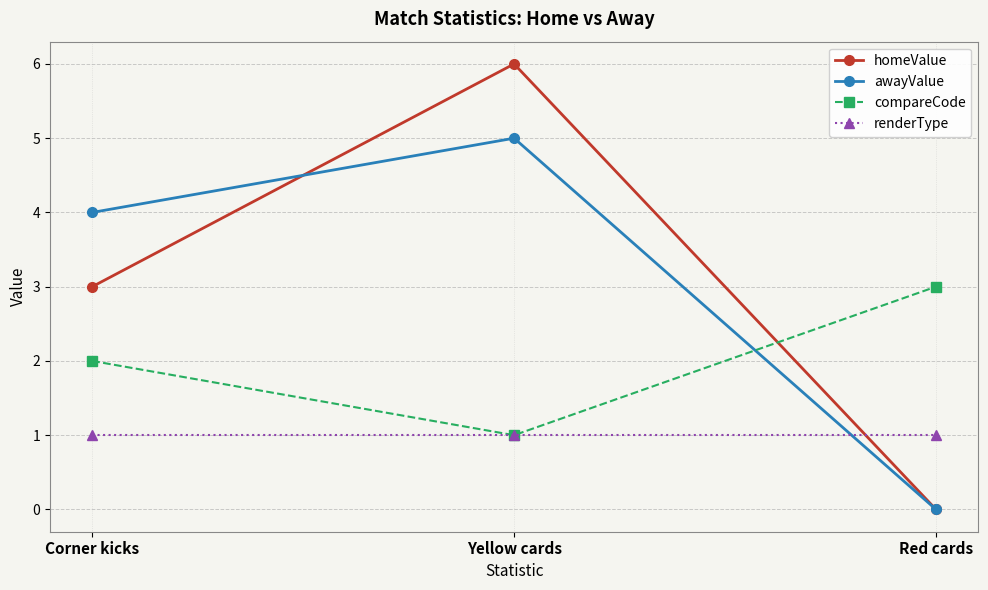

The compareCode series shows 3 at Red cards. True or false?

True